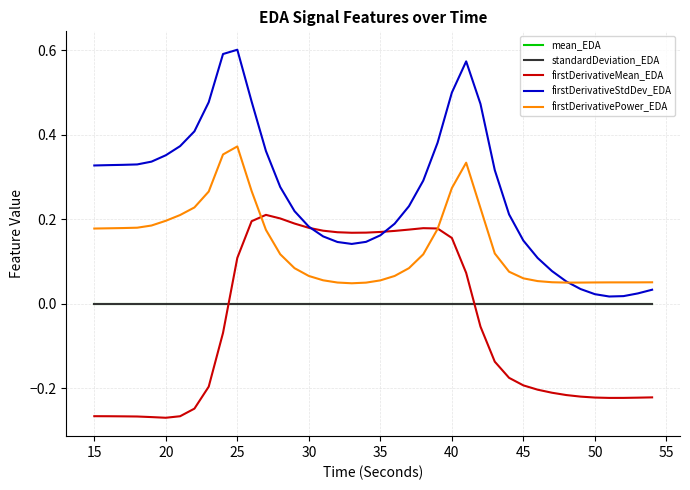

Which series ends up on top after the final intersection of mean_EDA and firstDerivativeMean_EDA?

mean_EDA